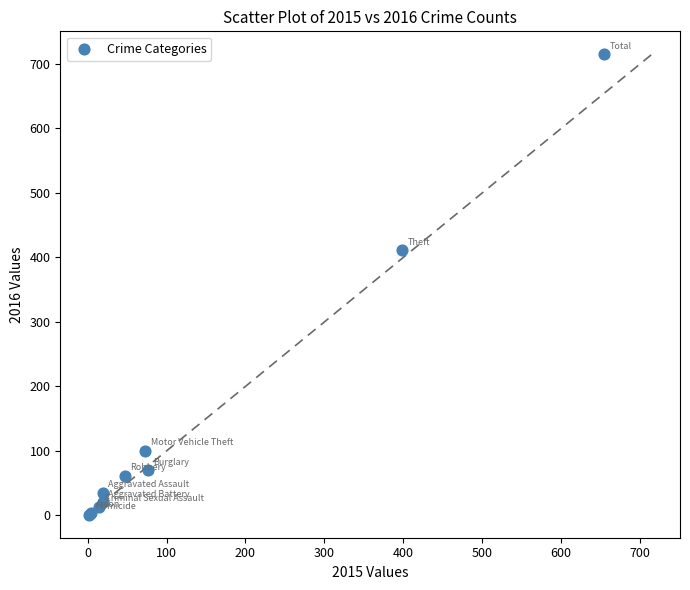

What Y value in the scatter plot is closest to 358?

411